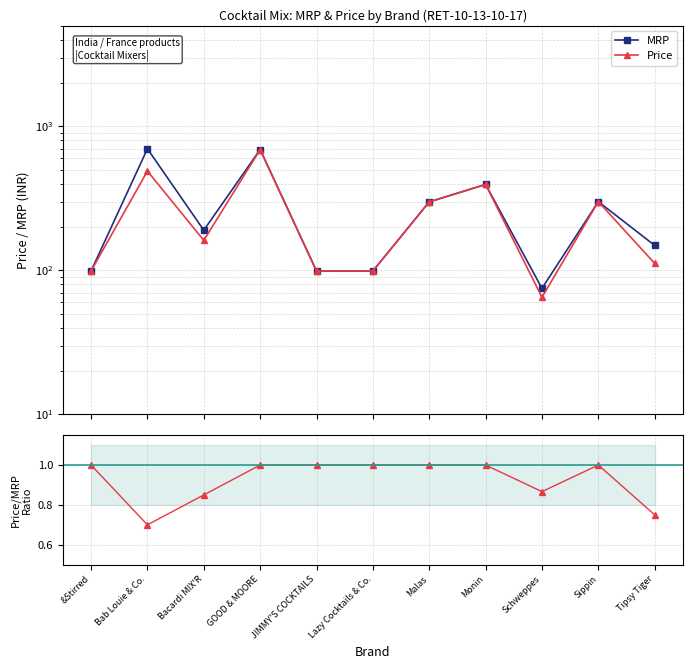

At which category does MRP reach its first local valley?

Bacardi MIX'R